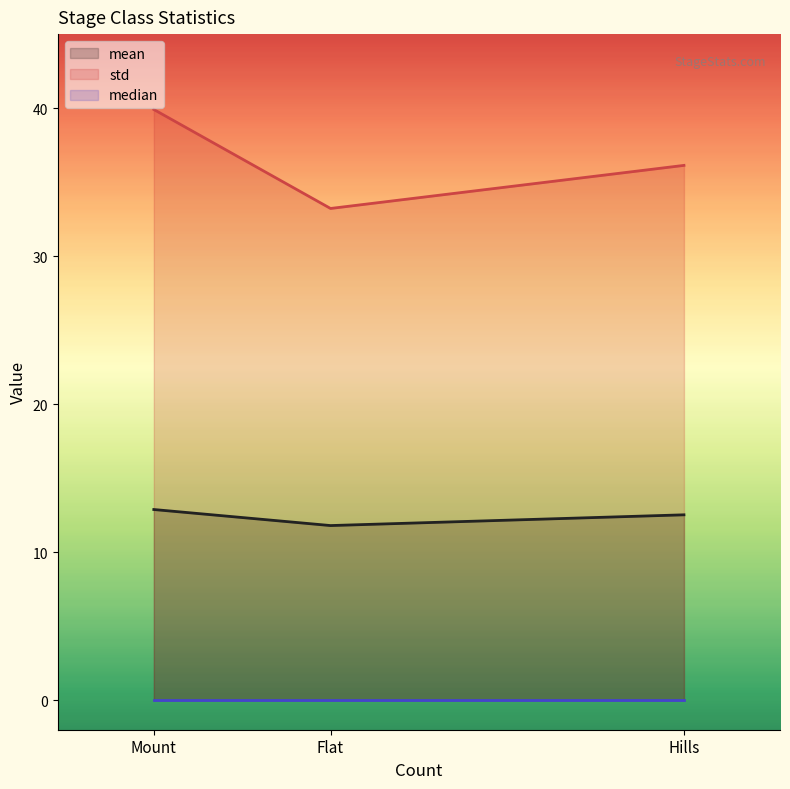

What are all the series names shown in the legend?

mean, std, median